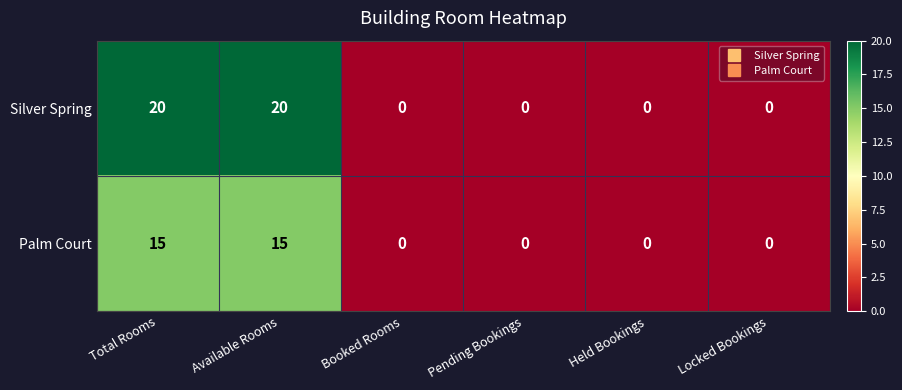

Count the Silver Spring values in the range 0 to 20.

6